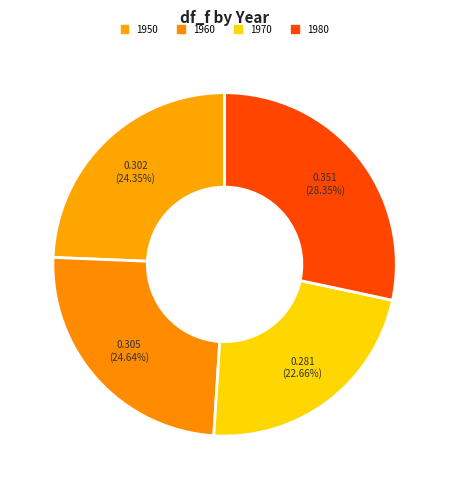

Count the number of slices in the pie.

4